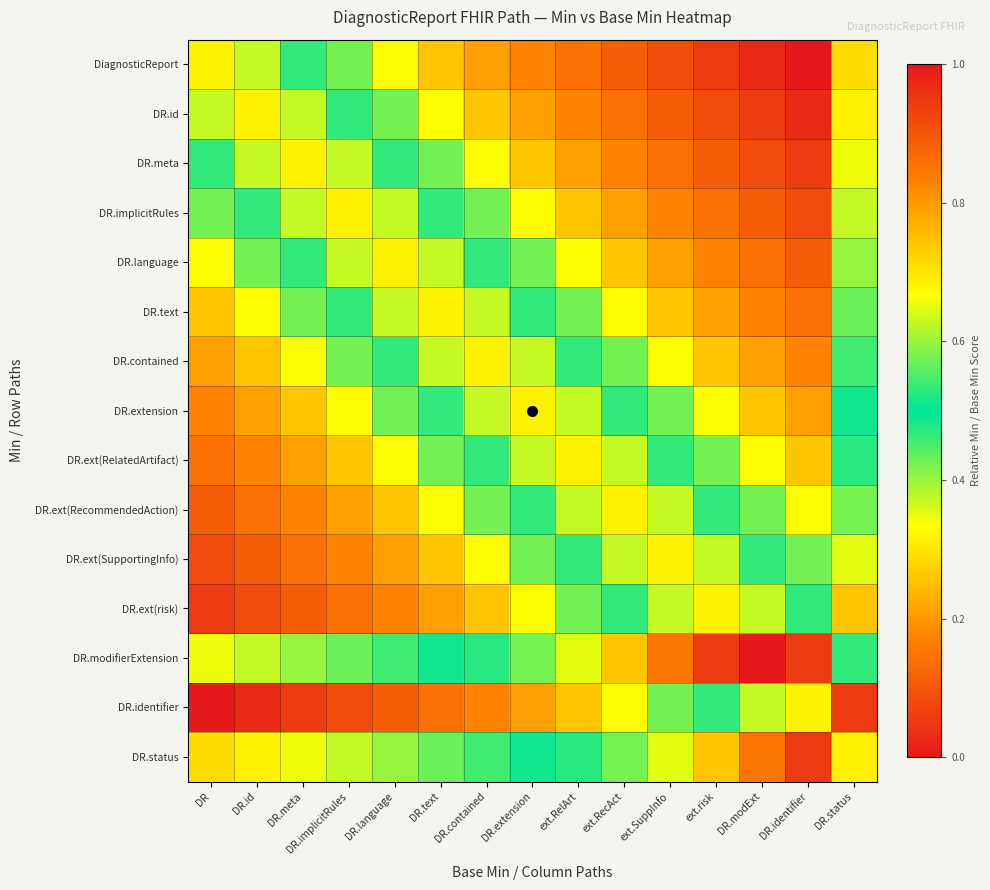

Reading right to left, list all the values displayed in this chart.

DiagnosticReport: DR.status=0.3	DR.identifier=0.0	DR.modExt=0.0	ext.risk=0.1	ext.SuppInfo=0.1	ext.RecAct=0.1	ext.RelArt=0.1	DR.extension=0.2	DR.contained=0.2	DR.text=0.3	DR.language=0.3	DR.implicitRules=0.4	DR.meta=0.5	DR.id=0.6	DR=0.7
DR.id: DR.status=0.3	DR.identifier=0.0	DR.modExt=0.1	ext.risk=0.1	ext.SuppInfo=0.1	ext.RecAct=0.1	ext.RelArt=0.2	DR.extension=0.2	DR.contained=0.3	DR.text=0.3	DR.language=0.4	DR.implicitRules=0.5	DR.meta=0.6	DR.id=0.7	DR=0.6
DR.meta: DR.status=0.3	DR.identifier=0.1	DR.modExt=0.1	ext.risk=0.1	ext.SuppInfo=0.1	ext.RecAct=0.2	ext.RelArt=0.2	DR.extension=0.3	DR.contained=0.3	DR.text=0.4	DR.language=0.5	DR.implicitRules=0.6	DR.meta=0.7	DR.id=0.6	DR=0.5
DR.implicitRules: DR.status=0.4	DR.identifier=0.1	DR.modExt=0.1	ext.risk=0.1	ext.SuppInfo=0.2	ext.RecAct=0.2	ext.RelArt=0.3	DR.extension=0.3	DR.contained=0.4	DR.text=0.5	DR.language=0.6	DR.implicitRules=0.7	DR.meta=0.6	DR.id=0.5	DR=0.4
DR.language: DR.status=0.4	DR.identifier=0.1	DR.modExt=0.1	ext.risk=0.2	ext.SuppInfo=0.2	ext.RecAct=0.3	ext.RelArt=0.3	DR.extension=0.4	DR.contained=0.5	DR.text=0.6	DR.language=0.7	DR.implicitRules=0.6	DR.meta=0.5	DR.id=0.4	DR=0.3
DR.text: DR.status=0.4	DR.identifier=0.1	DR.modExt=0.2	ext.risk=0.2	ext.SuppInfo=0.3	ext.RecAct=0.3	ext.RelArt=0.4	DR.extension=0.5	DR.contained=0.6	DR.text=0.7	DR.language=0.6	DR.implicitRules=0.5	DR.meta=0.4	DR.id=0.3	DR=0.3
DR.contained: DR.status=0.5	DR.identifier=0.2	DR.modExt=0.2	ext.risk=0.3	ext.SuppInfo=0.3	ext.RecAct=0.4	ext.RelArt=0.5	DR.extension=0.6	DR.contained=0.7	DR.text=0.6	DR.language=0.5	DR.implicitRules=0.4	DR.meta=0.3	DR.id=0.3	DR=0.2
DR.extension: DR.status=0.5	DR.identifier=0.2	DR.modExt=0.3	ext.risk=0.3	ext.SuppInfo=0.4	ext.RecAct=0.5	ext.RelArt=0.6	DR.extension=0.7	DR.contained=0.6	DR.text=0.5	DR.language=0.4	DR.implicitRules=0.3	DR.meta=0.3	DR.id=0.2	DR=0.2
DR.ext(RelatedArtifact): DR.status=0.5	DR.identifier=0.3	DR.modExt=0.3	ext.risk=0.4	ext.SuppInfo=0.5	ext.RecAct=0.6	ext.RelArt=0.7	DR.extension=0.6	DR.contained=0.5	DR.text=0.4	DR.language=0.3	DR.implicitRules=0.3	DR.meta=0.2	DR.id=0.2	DR=0.1
DR.ext(RecommendedAction): DR.status=0.6	DR.identifier=0.3	DR.modExt=0.4	ext.risk=0.5	ext.SuppInfo=0.6	ext.RecAct=0.7	ext.RelArt=0.6	DR.extension=0.5	DR.contained=0.4	DR.text=0.3	DR.language=0.3	DR.implicitRules=0.2	DR.meta=0.2	DR.id=0.1	DR=0.1
DR.ext(SupportingInfo): DR.status=0.6	DR.identifier=0.4	DR.modExt=0.5	ext.risk=0.6	ext.SuppInfo=0.7	ext.RecAct=0.6	ext.RelArt=0.5	DR.extension=0.4	DR.contained=0.3	DR.text=0.3	DR.language=0.2	DR.implicitRules=0.2	DR.meta=0.1	DR.id=0.1	DR=0.1
DR.ext(risk): DR.status=0.7	DR.identifier=0.5	DR.modExt=0.6	ext.risk=0.7	ext.SuppInfo=0.6	ext.RecAct=0.5	ext.RelArt=0.4	DR.extension=0.3	DR.contained=0.3	DR.text=0.2	DR.language=0.2	DR.implicitRules=0.1	DR.meta=0.1	DR.id=0.1	DR=0.1
DR.modifierExtension: DR.status=0.5	DR.identifier=0.9	DR.modExt=1.0	ext.risk=0.9	ext.SuppInfo=0.8	ext.RecAct=0.7	ext.RelArt=0.6	DR.extension=0.6	DR.contained=0.5	DR.text=0.5	DR.language=0.5	DR.implicitRules=0.4	DR.meta=0.4	DR.id=0.4	DR=0.3
DR.identifier: DR.status=0.9	DR.identifier=0.7	DR.modExt=0.6	ext.risk=0.5	ext.SuppInfo=0.4	ext.RecAct=0.3	ext.RelArt=0.3	DR.extension=0.2	DR.contained=0.2	DR.text=0.1	DR.language=0.1	DR.implicitRules=0.1	DR.meta=0.1	DR.id=0.0	DR=0.0
DR.status: DR.status=0.7	DR.identifier=0.9	DR.modExt=0.8	ext.risk=0.7	ext.SuppInfo=0.6	ext.RecAct=0.6	ext.RelArt=0.5	DR.extension=0.5	DR.contained=0.5	DR.text=0.4	DR.language=0.4	DR.implicitRules=0.4	DR.meta=0.3	DR.id=0.3	DR=0.3